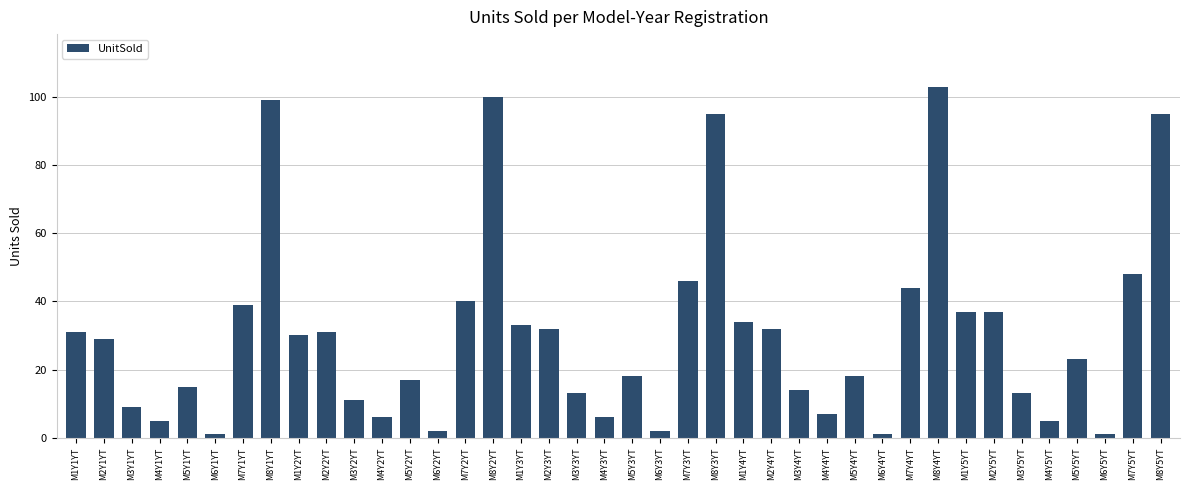

The chart shows a value of 11 at M2Y5YT. True or false?

False